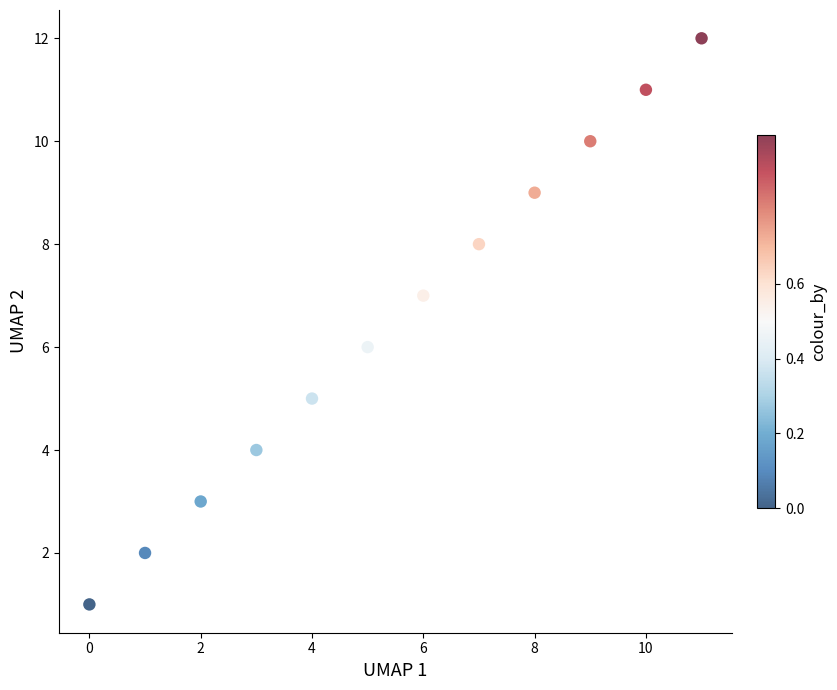

What is the range of Y values (max minus min)?

11